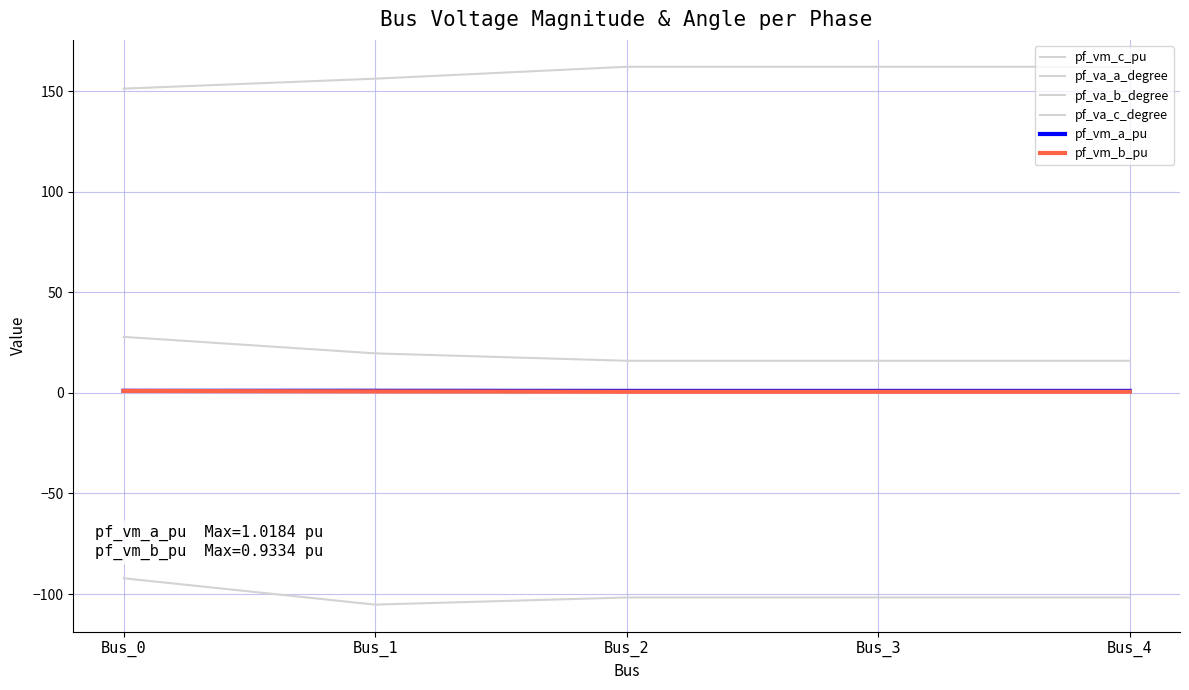

Is this an area chart (filled region under the line)?

No